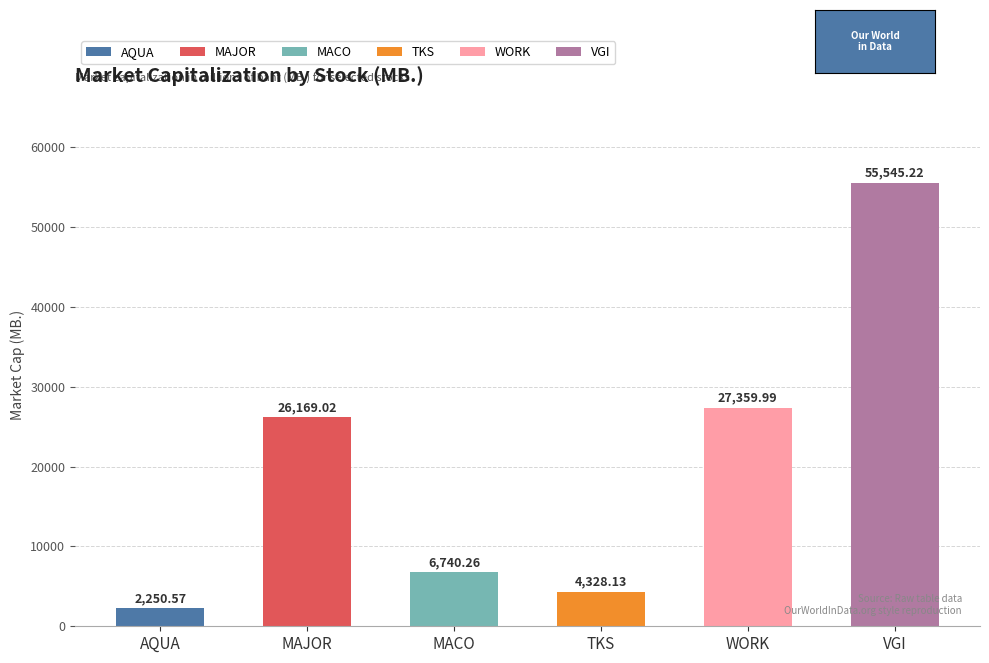

Which series changed the most between 1 and 2?

VGI